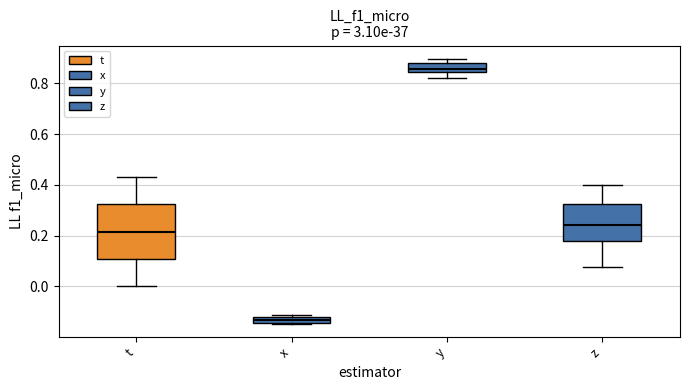

Where is the upper edge of the box for z on the y-axis? The values are not printed on the chart, so give them approximately, as read against the axis.

0.32